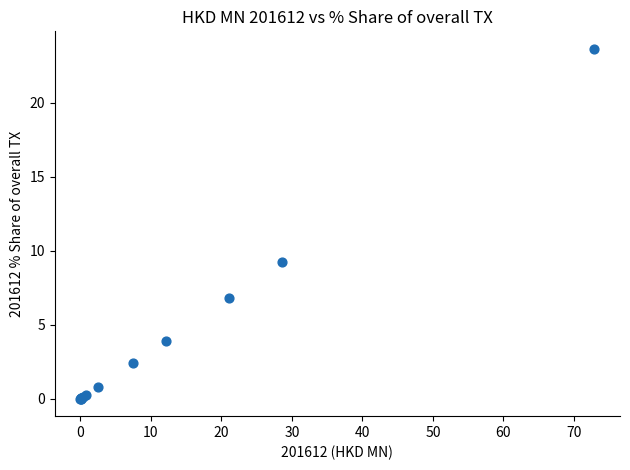

What Y value in the scatter plot is closest to 11?

9.3